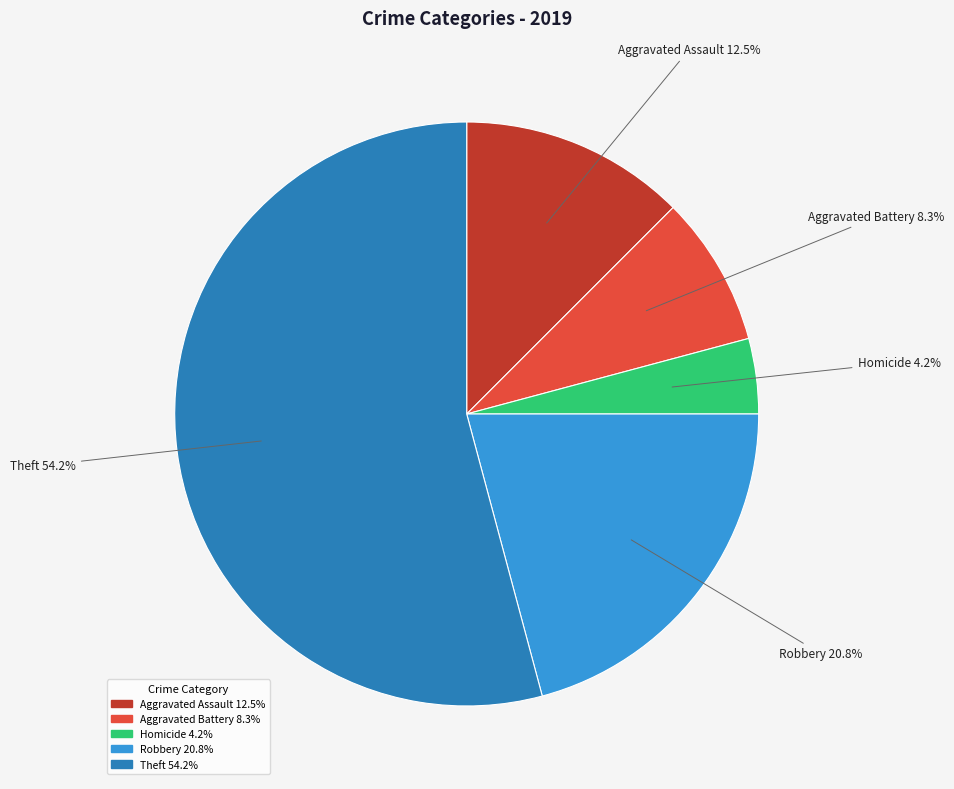

Is there a majority slice in this chart?

Yes